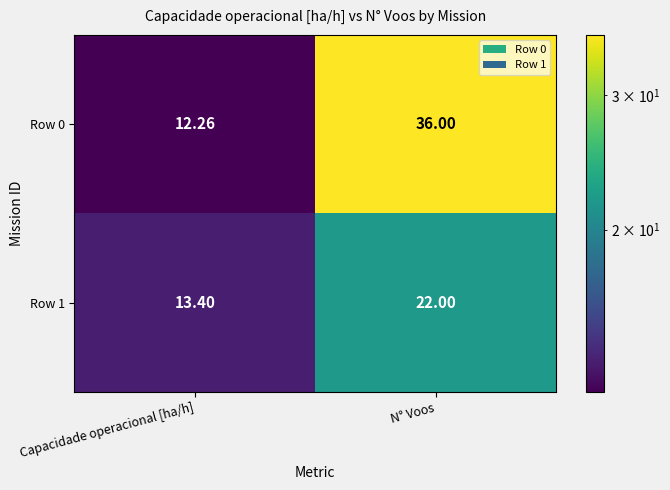

What is the maximum value shown in the chart?

36.0